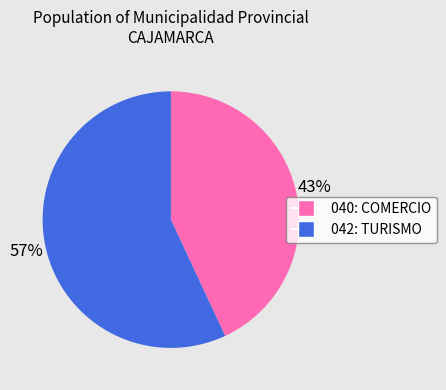

What percentage is the 042: TURISMO slice, to the nearest percent?

57%